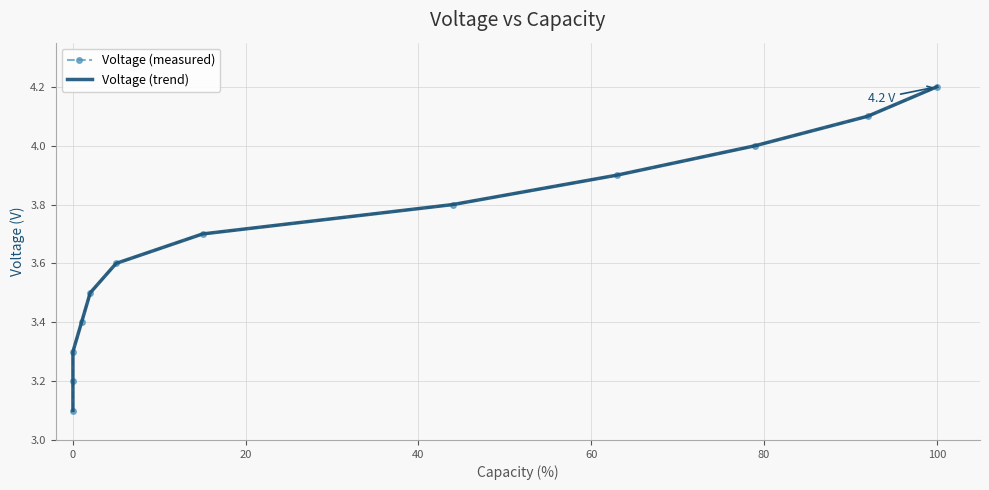

How many lines are shown in the chart?

2